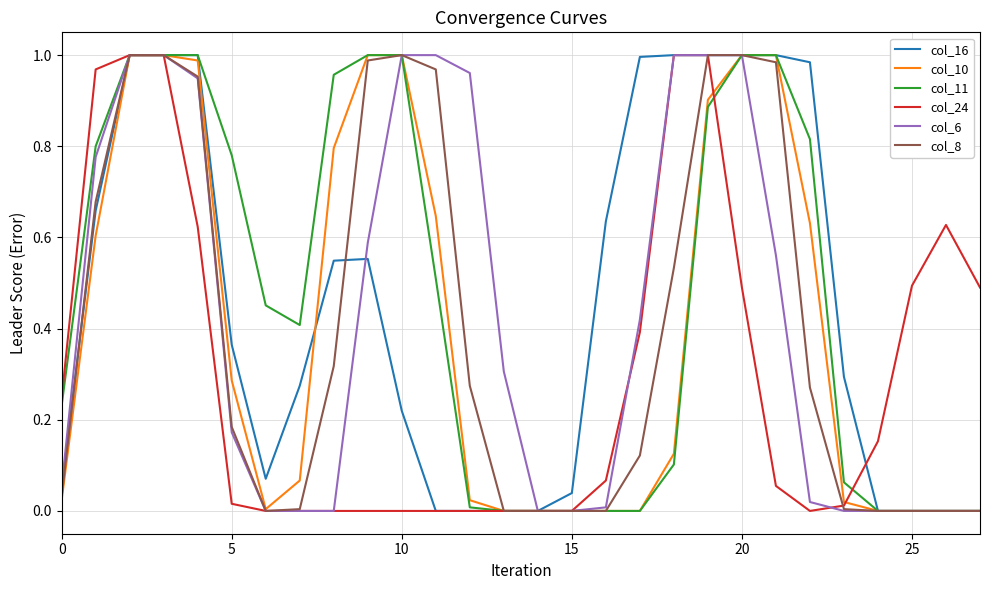

What are all the series names shown in the legend?

col_16, col_10, col_11, col_24, col_6, col_8